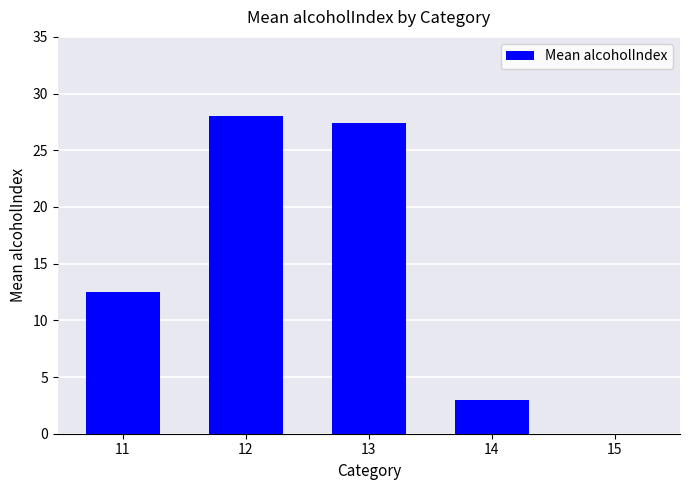

How many data points does each series have?

5